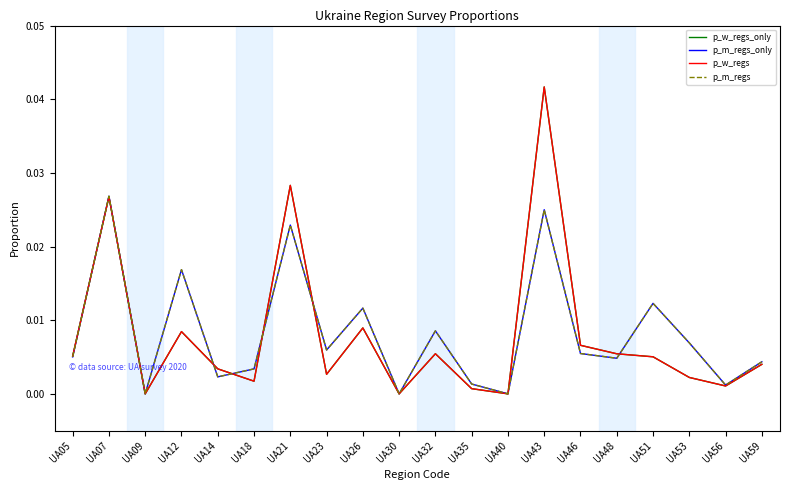

Is this an area chart (filled region under the line)?

No